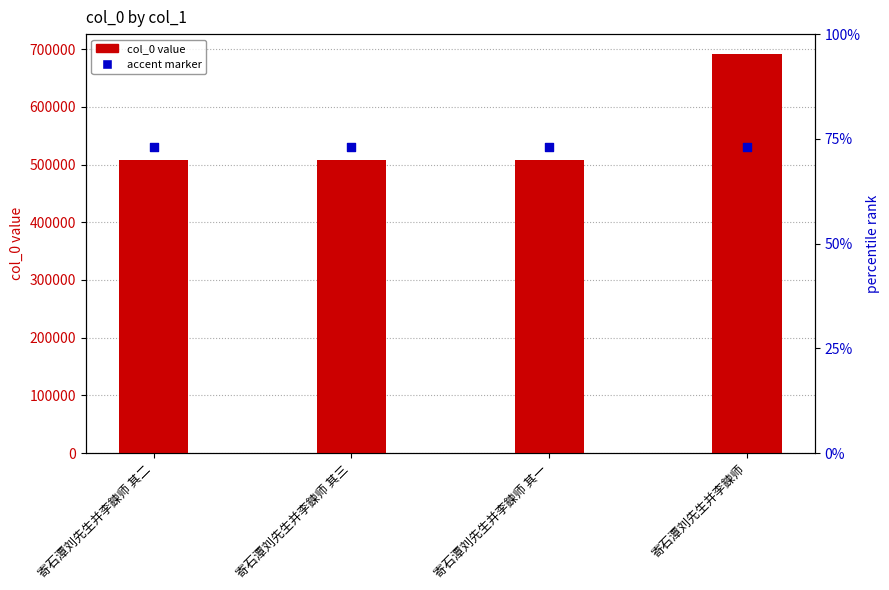

Which series has the widest spread of Y values?

col_0